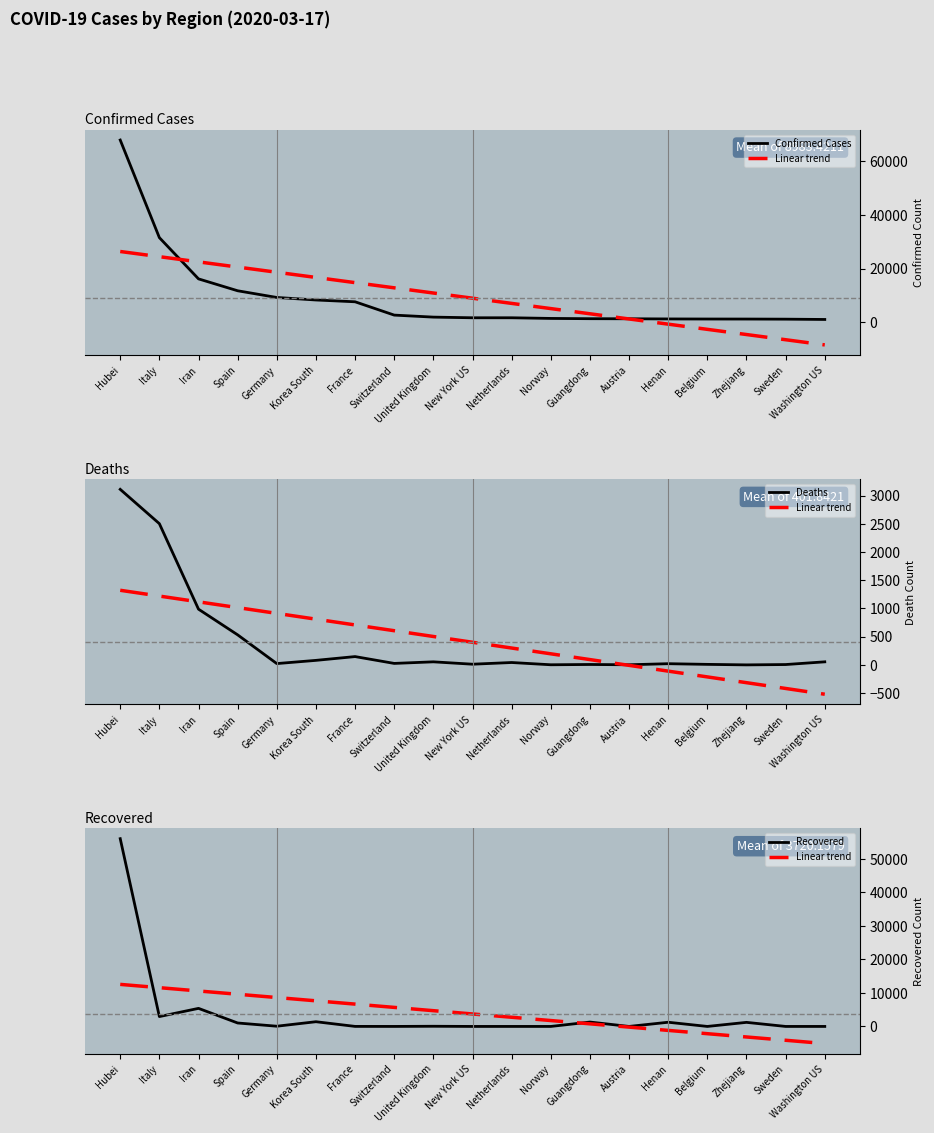

Which series has the largest total across all categories?

Confirmed Cases